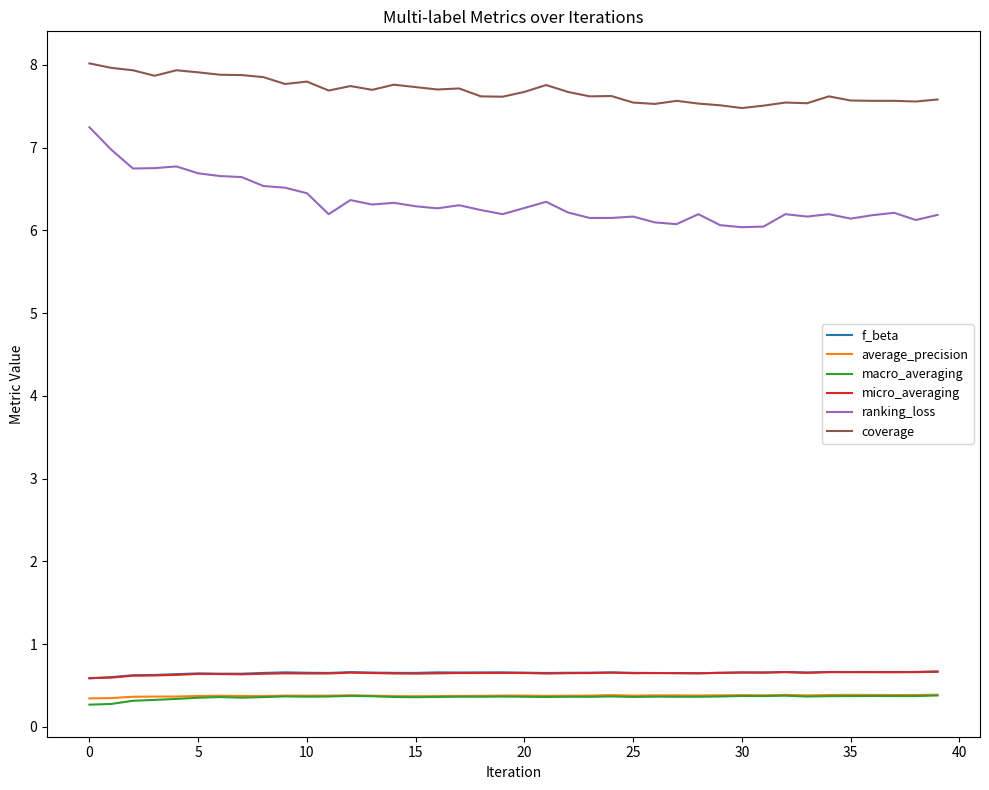

What is the lowest value of the average_precision series?

0.3